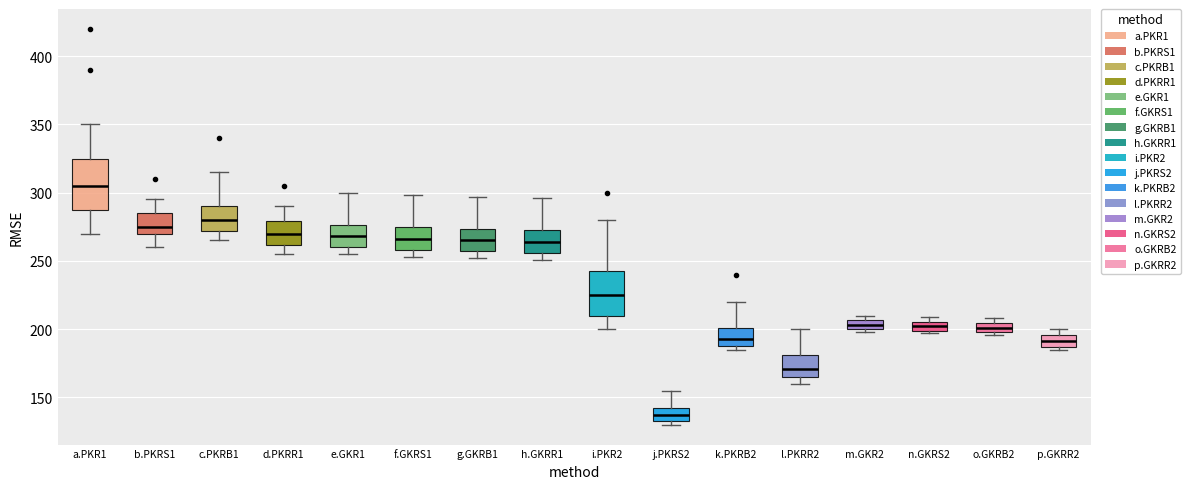

Where is the lower edge of the box for j.PKRS2 on the y-axis? The values are not printed on the chart, so give them approximately, as read against the axis.

135